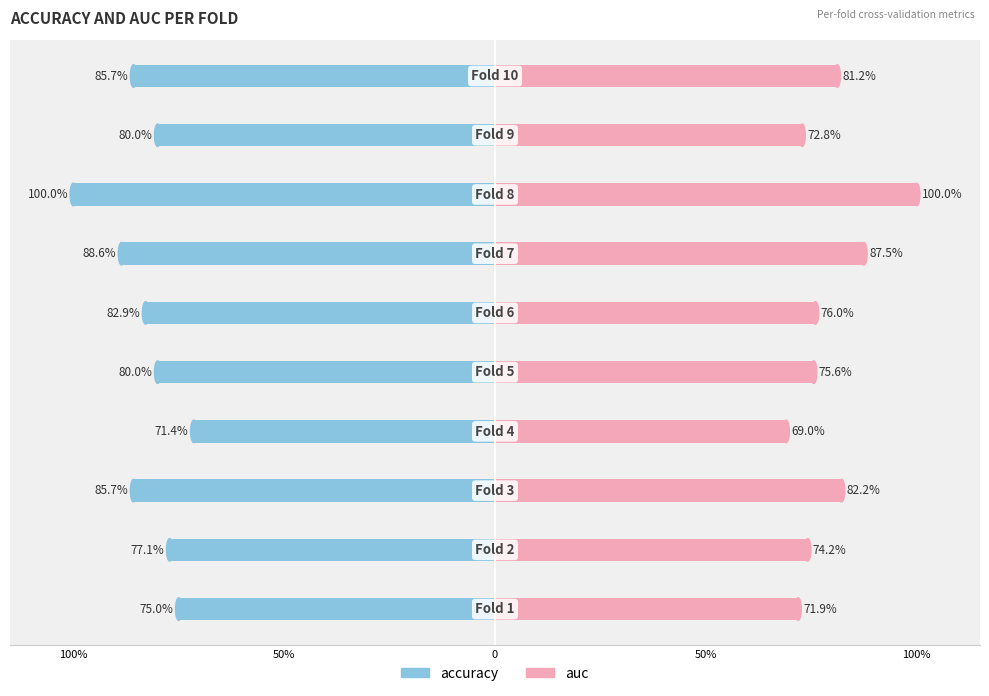

What is the difference between the second highest and second lowest values in the accuracy series?

0.1